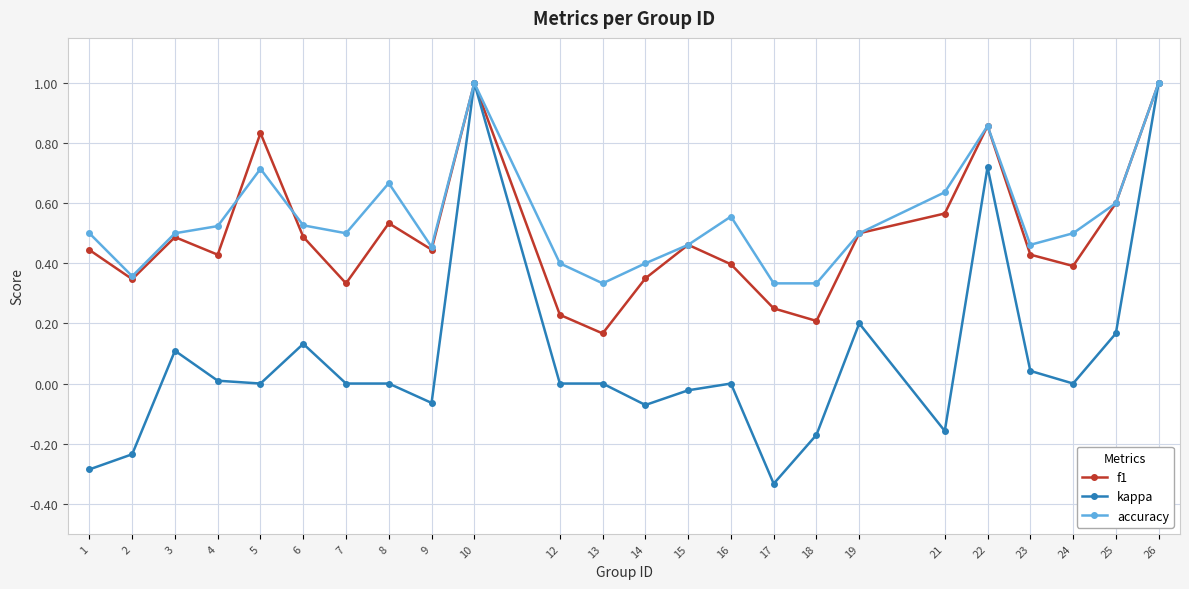

True or false: accuracy has more than 1 points higher than both neighbors.

True